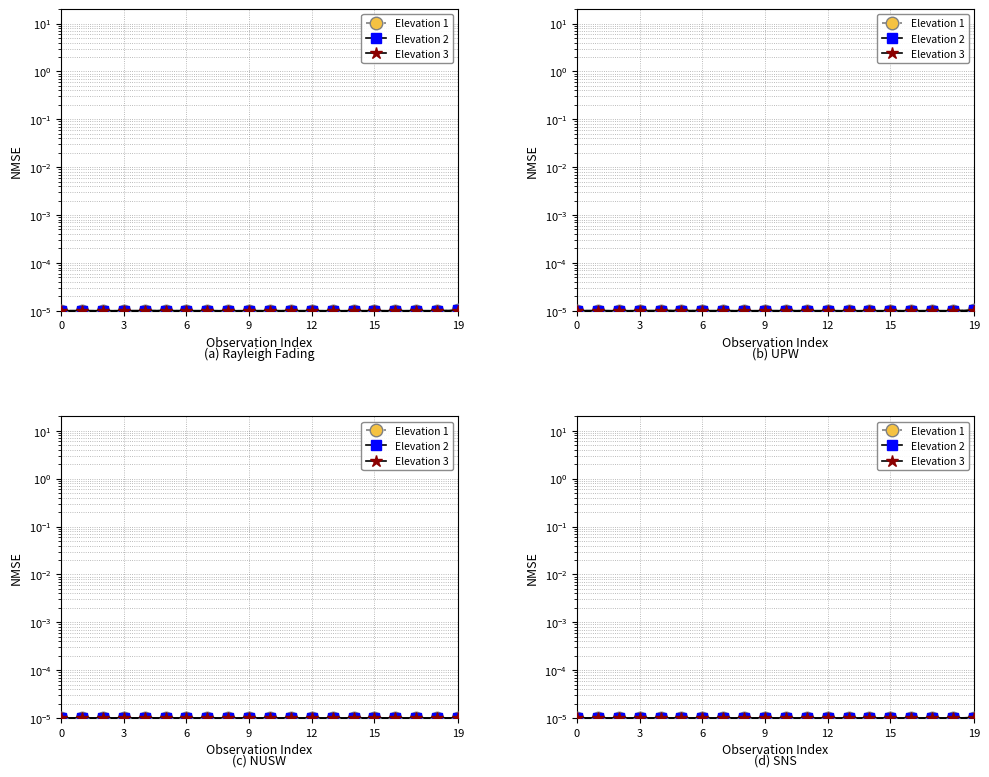

Is it true that Elevation 3 equals 0.0 at 8?

False